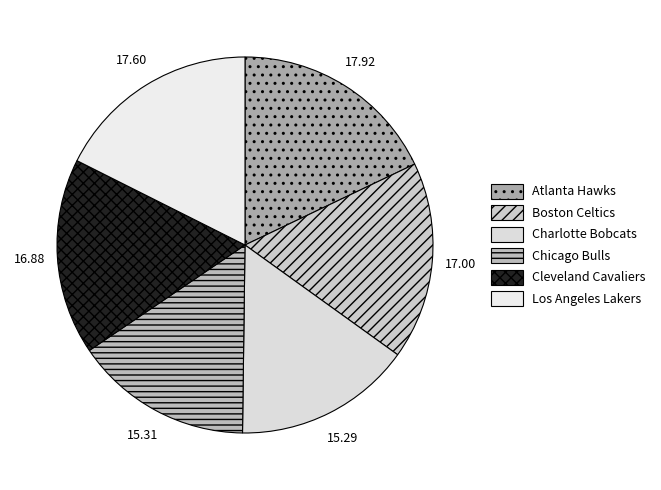

What is the total percentage of Chicago Bulls and Charlotte Bobcats?

30.6%